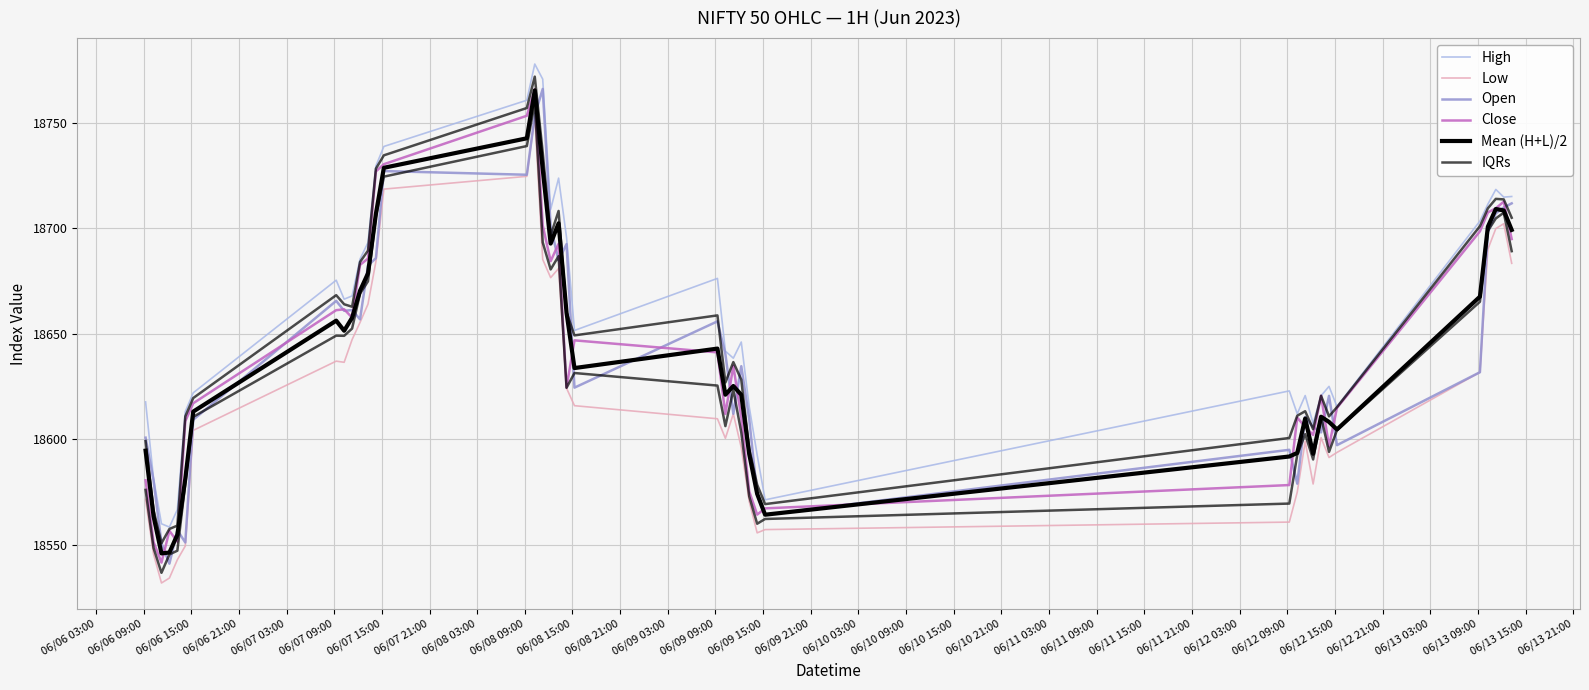

What is the sum of the High values at 06/09 03:00 and 06/13 03:00?

37352.5